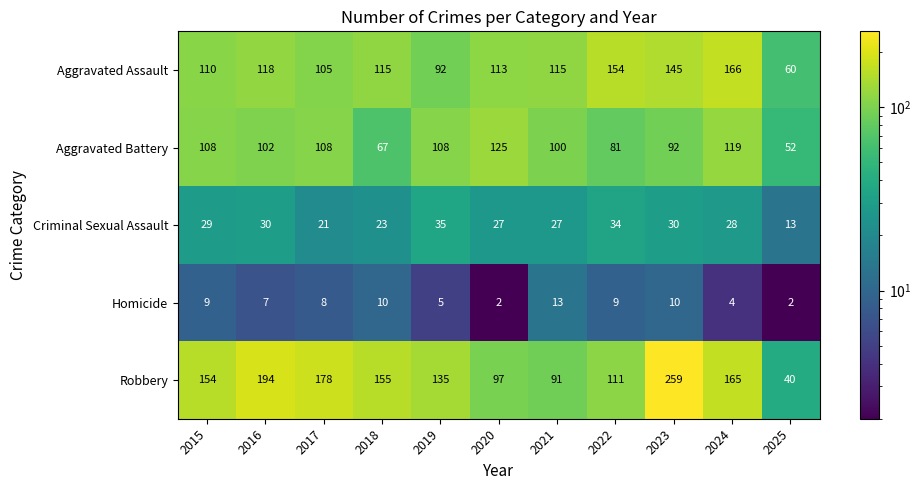

What is the difference between the second highest and second lowest values in the Aggravated Battery series?

52